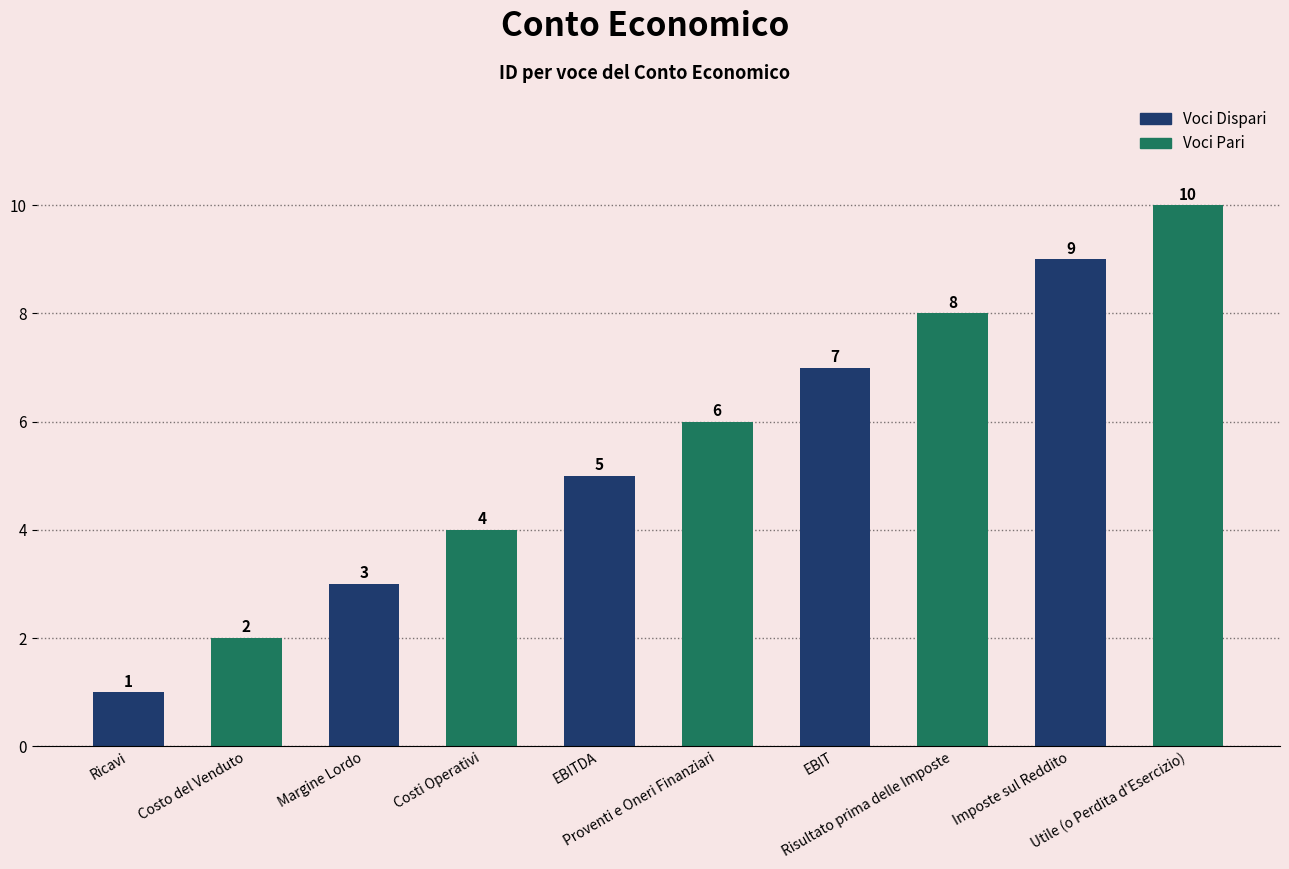

What is the greatest value displayed?

10